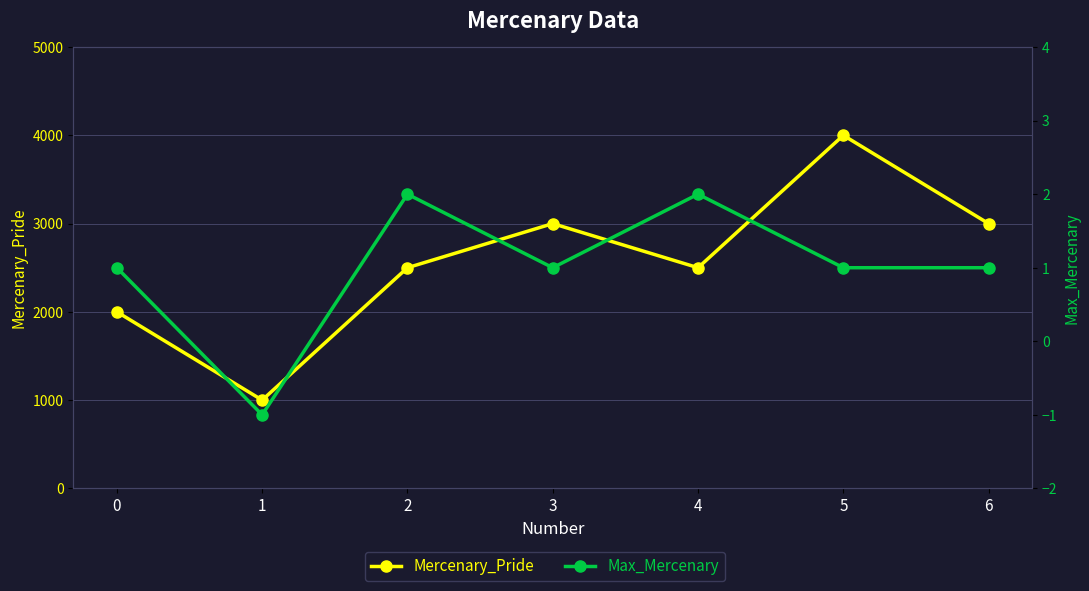

The value of Mercenary_Pride at 4 is 3686. True or false?

False